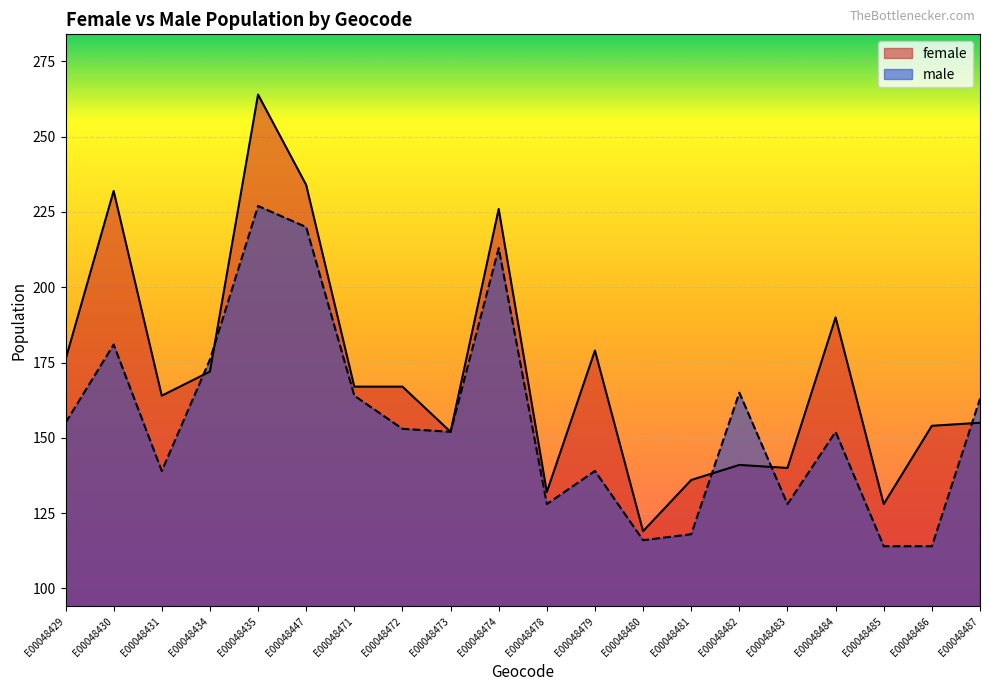

Which series has the widest spread of values?

female